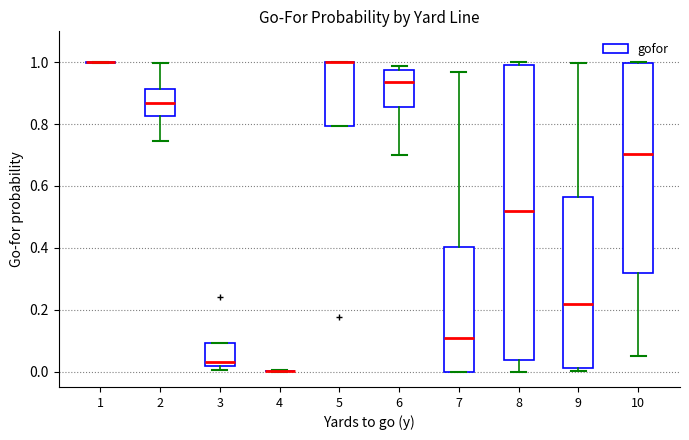

Where does the median line of the box at x = 8 sit on the y-axis? The values are not printed on the chart, so give them approximately, as read against the axis.

0.52